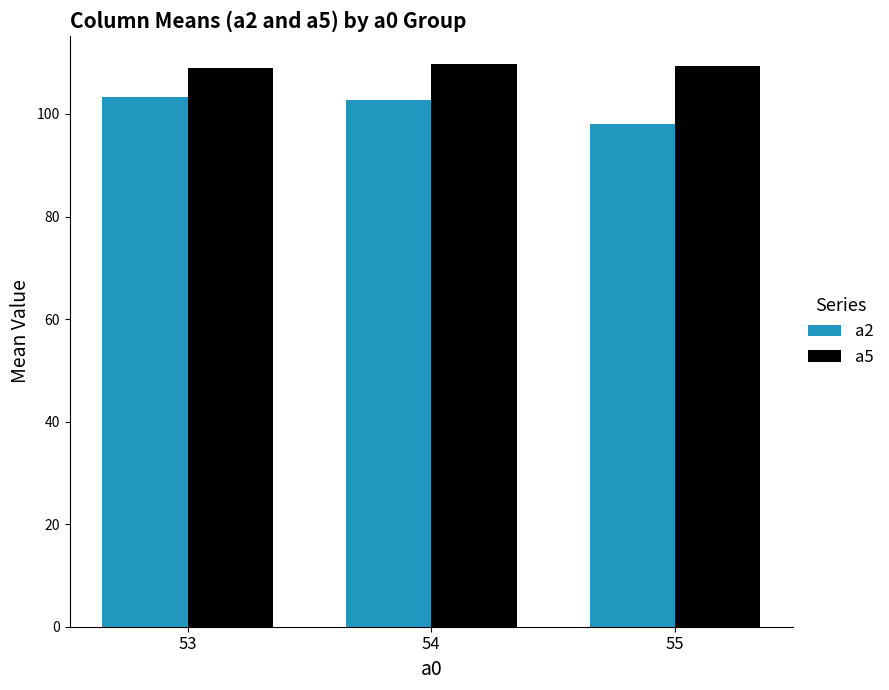

Which category has the lowest value across all series?

55